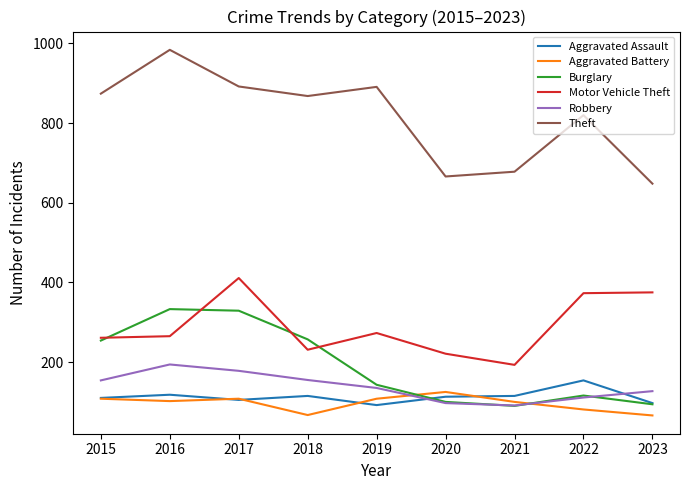

At how many categories does at least one series exceed 124?

9